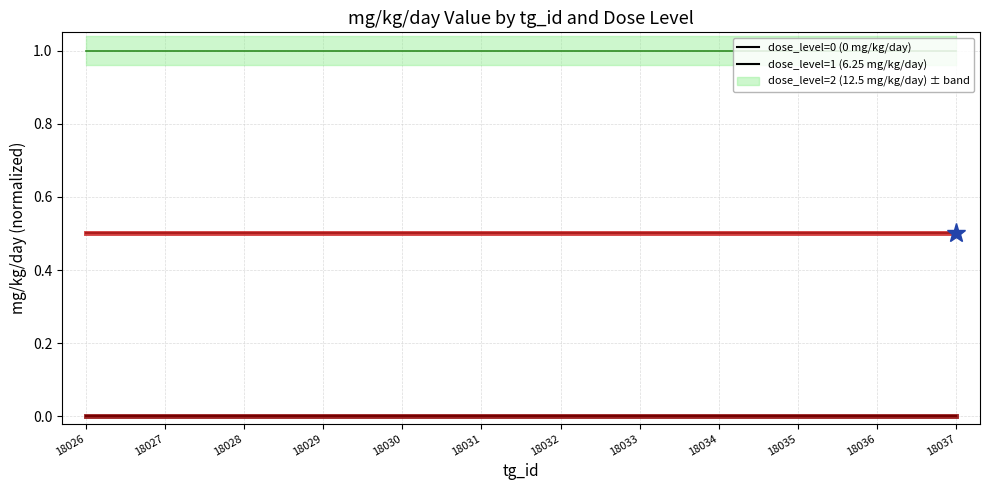

At which category is the sum across all series the highest?

18026